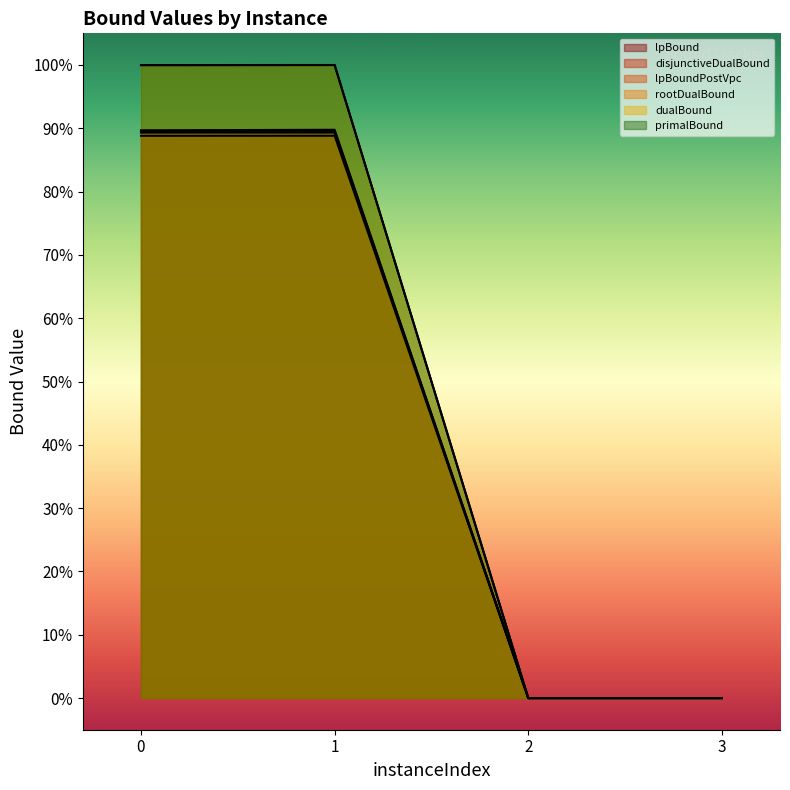

True or false: rootDualBound and dualBound intersect in this chart.

False